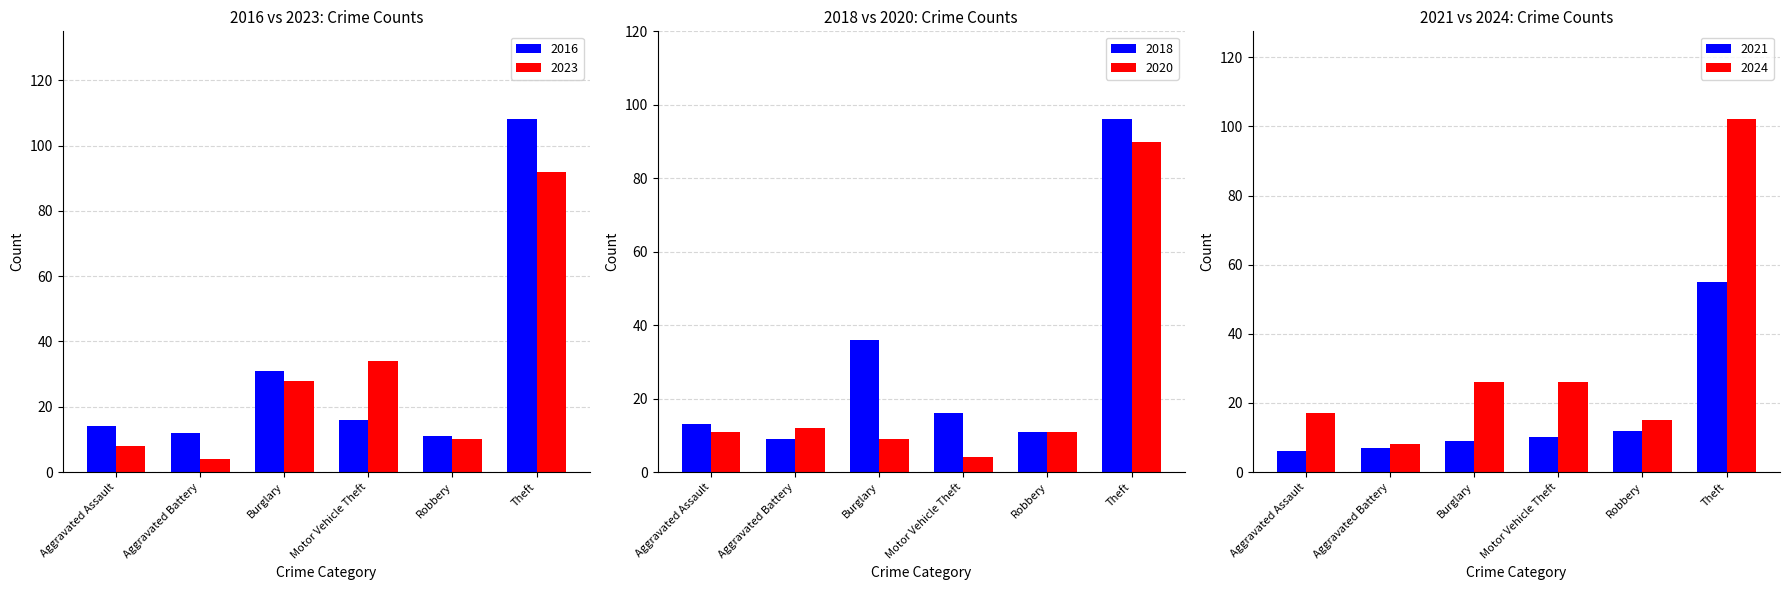

How many groups of bars are there?

6